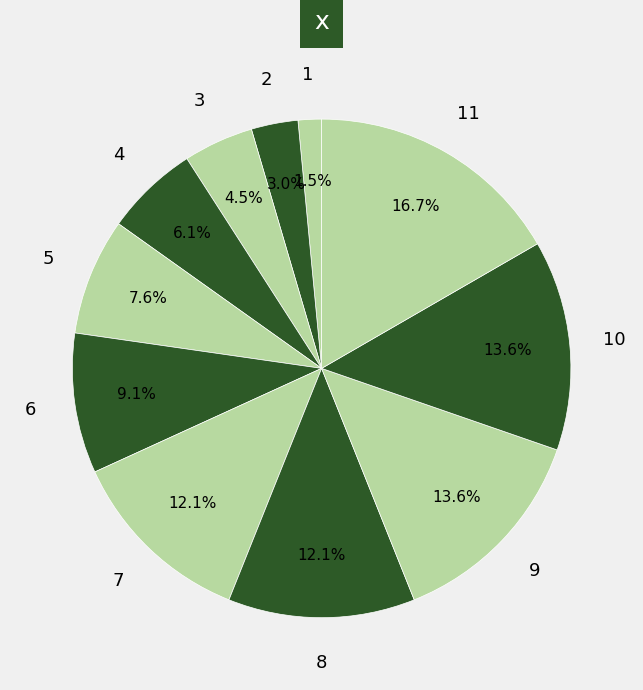

Combined, do 1 and 7 account for over 50%?

No